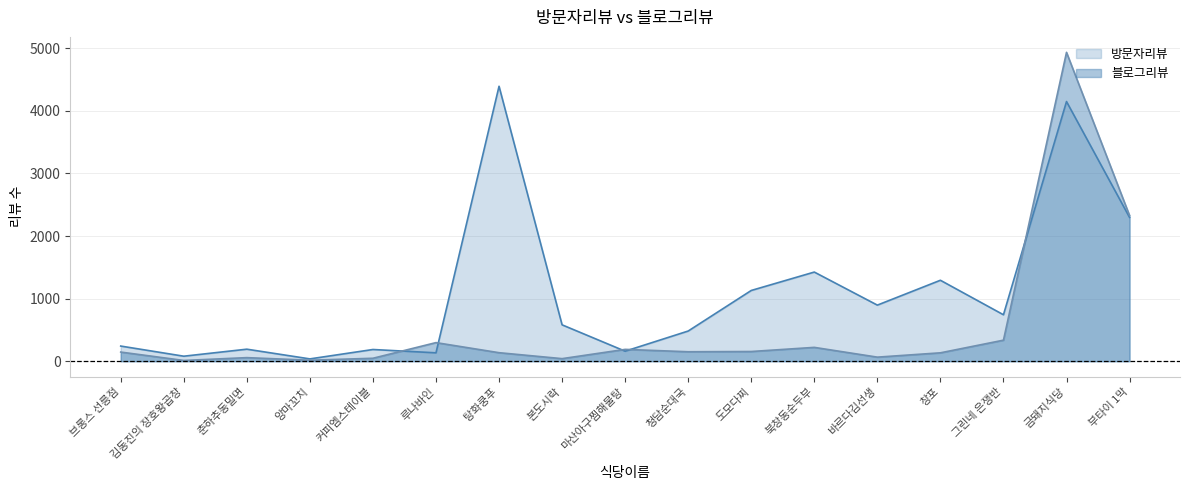

Where is the first local minimum for 방문자리뷰?

김동진의 장호왕곱창